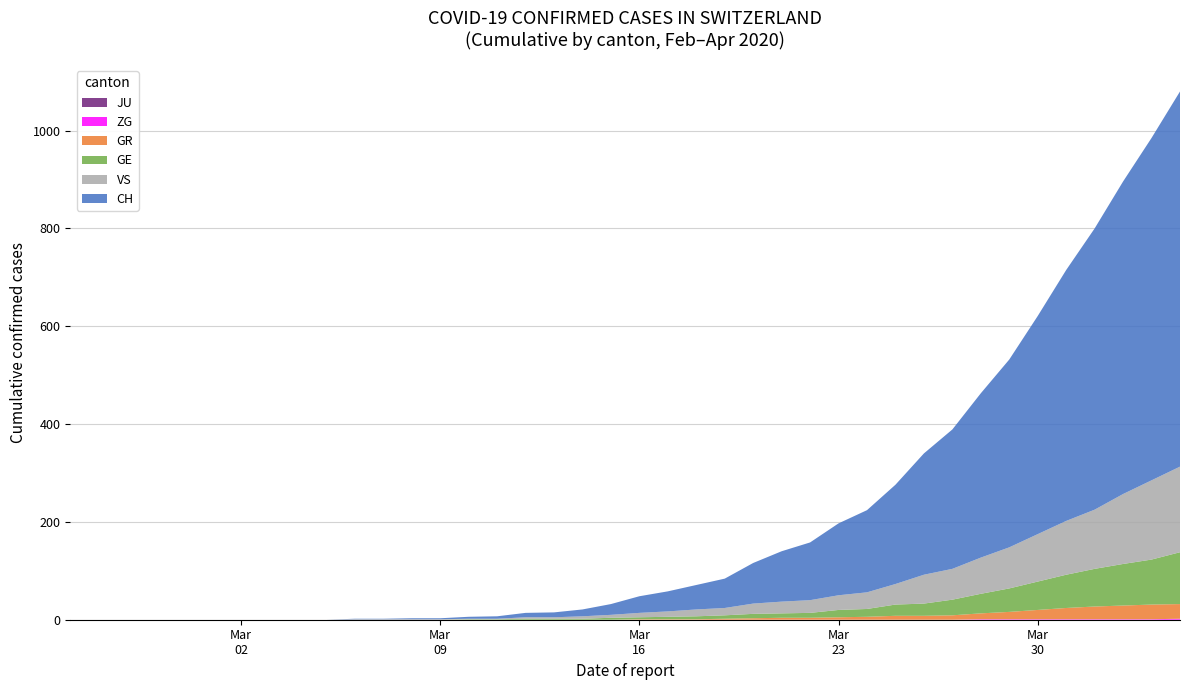

Reading left to right, list all the values displayed in this chart.

GE: 0	0	0	0	0	0	0	0	0	0	0	0	0	0	1	1	2	2	2	4	4	5	6	7	9	9	10	15	16	23	25	32	40	48	58	68	77	85	92	106
GR: 0	0	0	0	0	0	0	0	0	0	0	0	0	0	0	0	0	0	0	0	1	1	1	2	3	4	4	5	6	8	8	9	12	15	19	23	26	28	30	30
JU: 0	0	0	0	0	0	0	0	0	0	0	0	0	0	0	0	0	0	0	0	0	0	0	0	0	0	0	0	0	0	0	0	0	0	0	0	0	0	0	0
VS: 0	0	0	0	0	0	0	0	0	0	1	1	1	1	1	1	3	3	5	6	9	11	14	15	21	24	26	30	34	42	59	63	74	84	97	110	121	143	162	175
ZG: 0	0	0	0	0	0	0	0	0	0	0	0	0	0	0	0	0	0	0	0	0	0	0	0	0	0	0	0	0	0	0	0	1	1	1	1	1	1	1	2
CH: 0	0	0	0	0	0	0	0	0	0	1	1	2	2	4	5	9	10	14	22	34	41	50	60	83	103	118	147	168	203	248	285	336	384	446	513	575	639	700	767